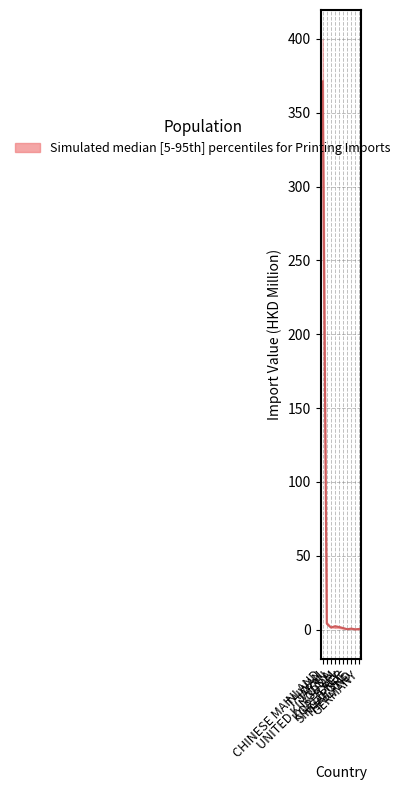

What is the sum of all upper values?

414.1